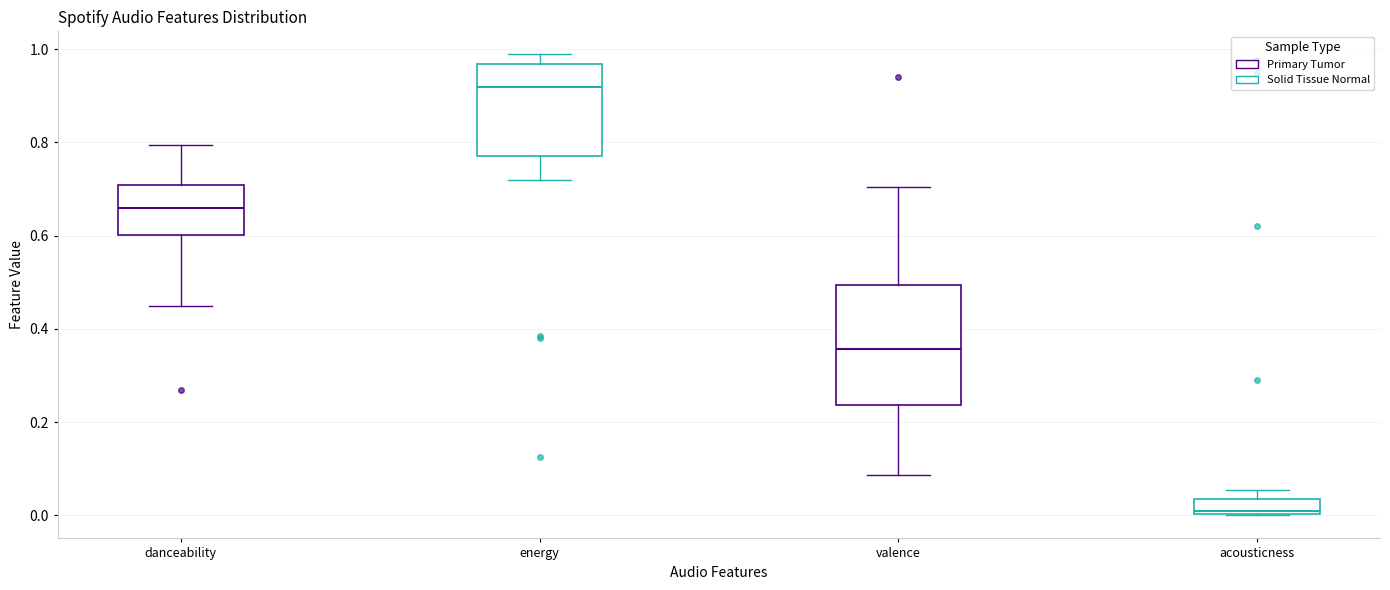

Comparing the boxes themselves (not the whiskers), which one is the tallest?

valence